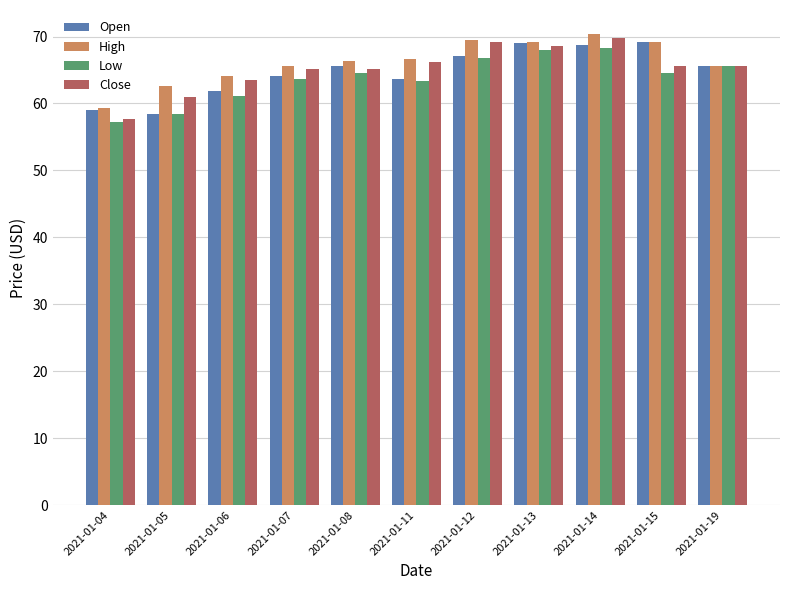

How many values in the Open series exceed 65?

6